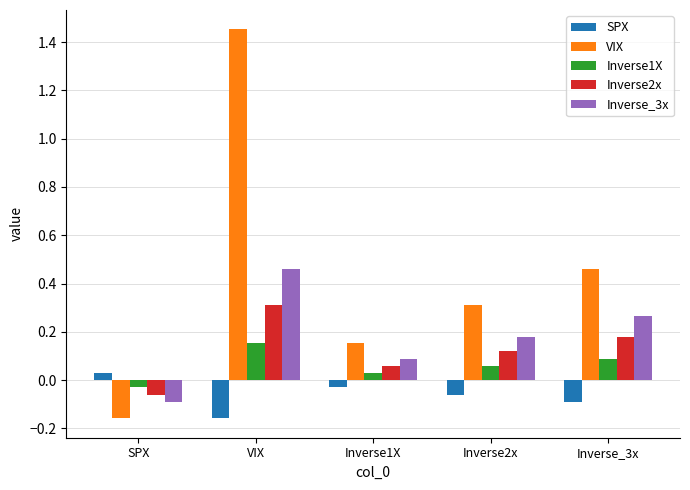

What is the difference between the maximum and second lowest values in the VIX series?

1.3